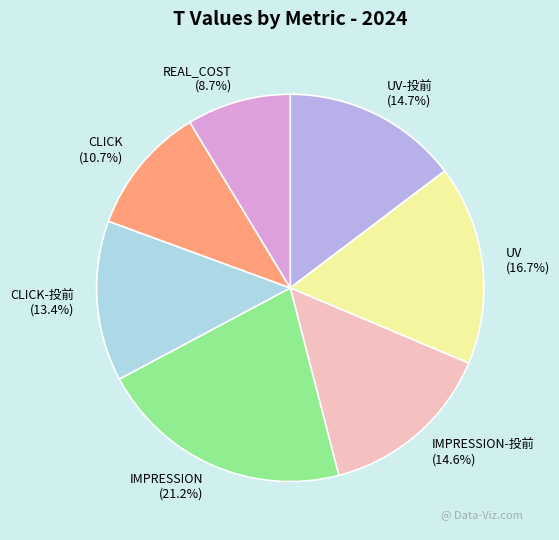

Which slice is the largest?

IMPRESSION